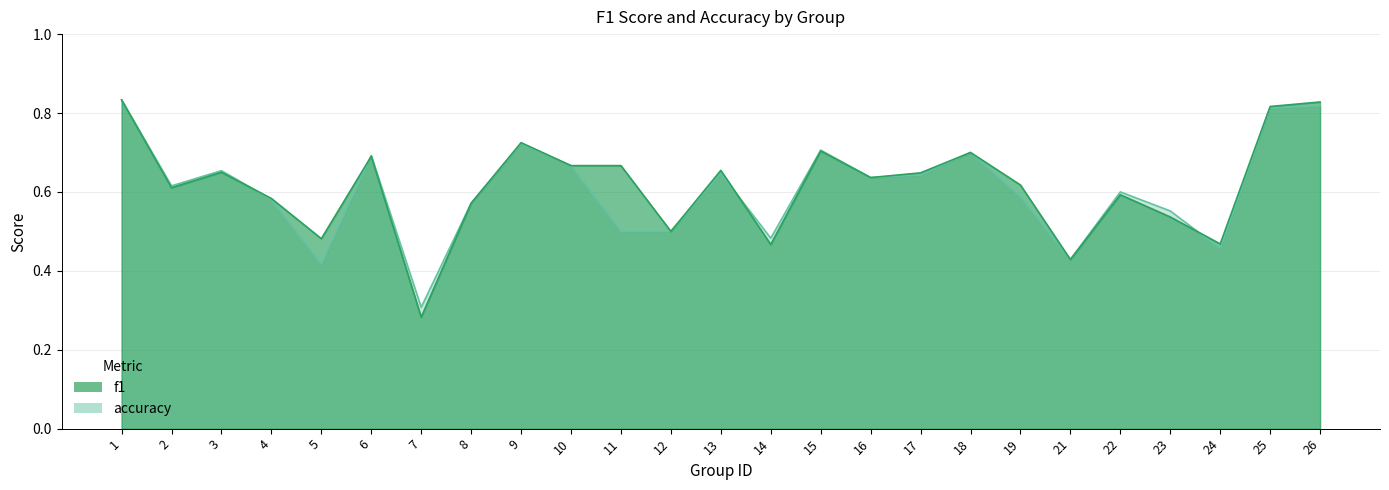

What is the difference between the maximum and second lowest values in the accuracy series?

0.4